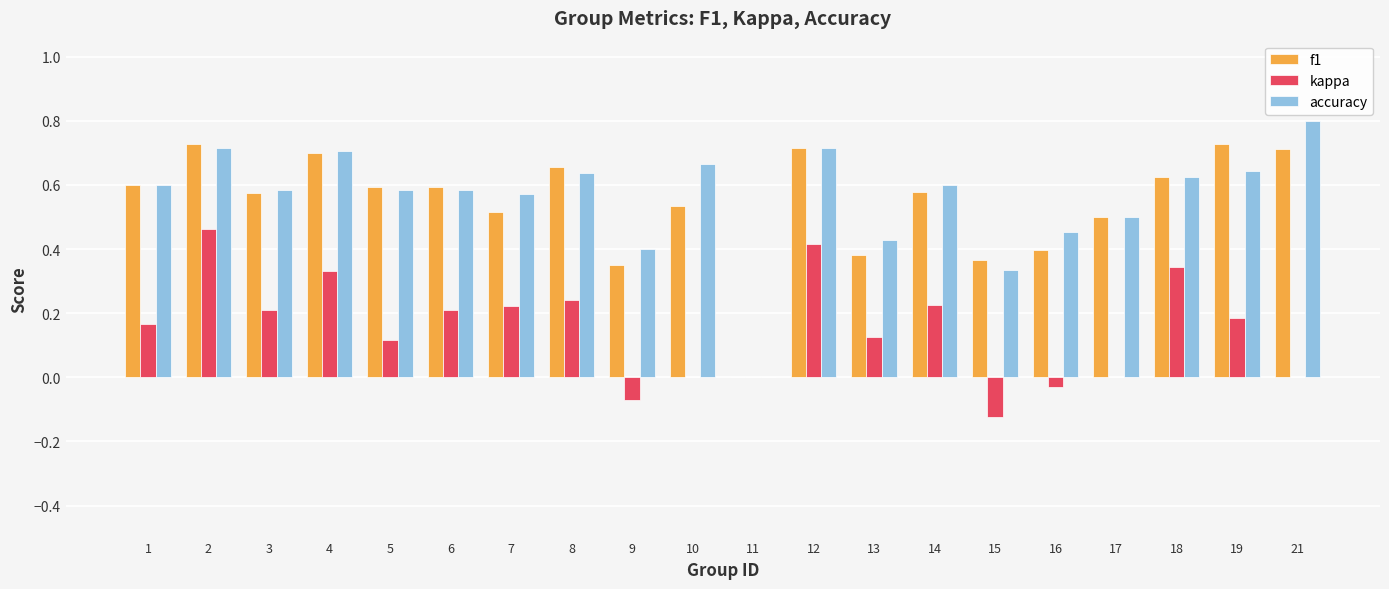

What is the sum of all kappa values?

3.0